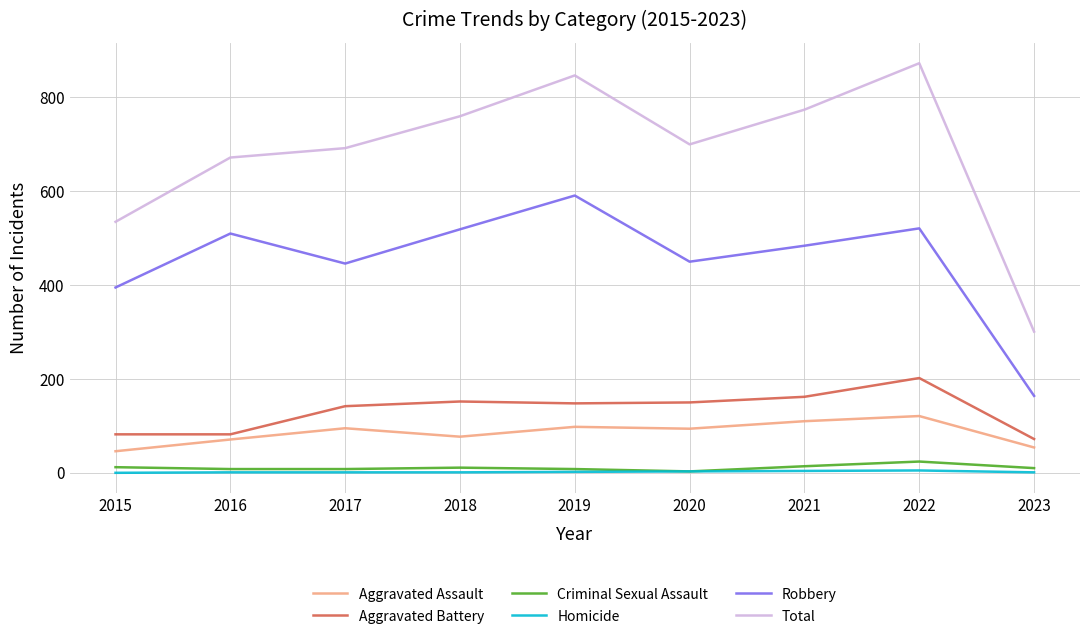

Which series has the largest total across all categories?

Total